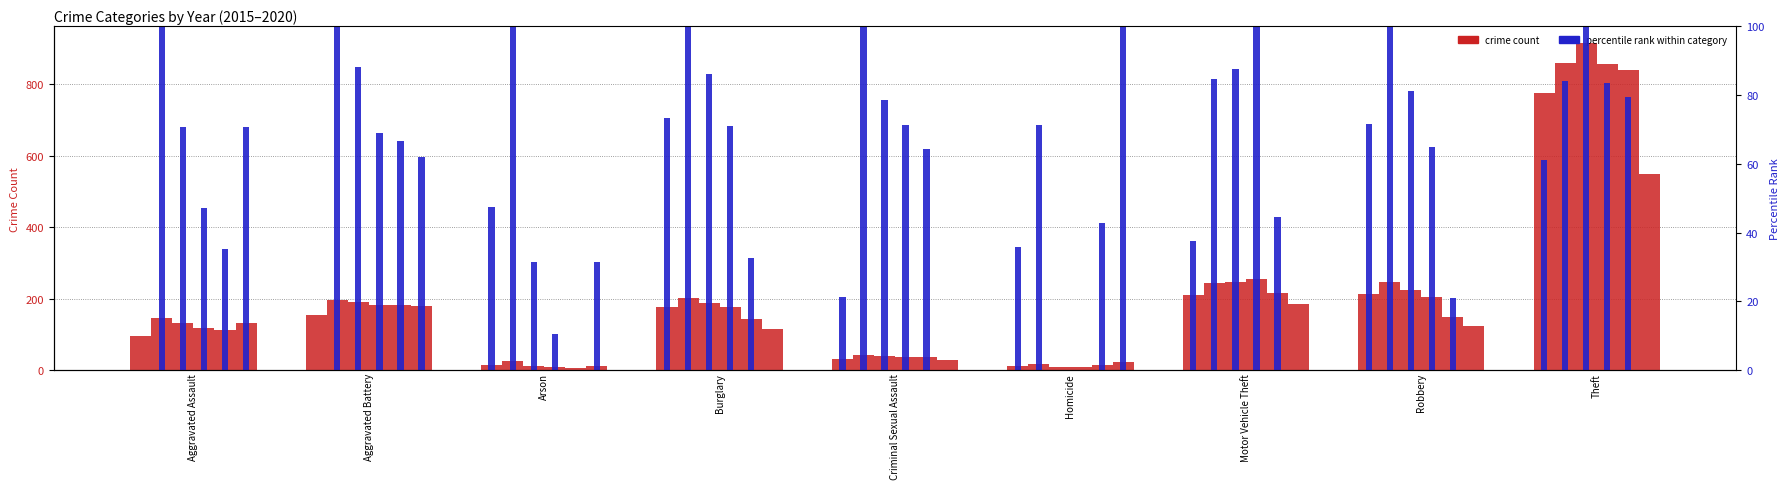

What is the change in value from Burglary to Theft?

-12.1